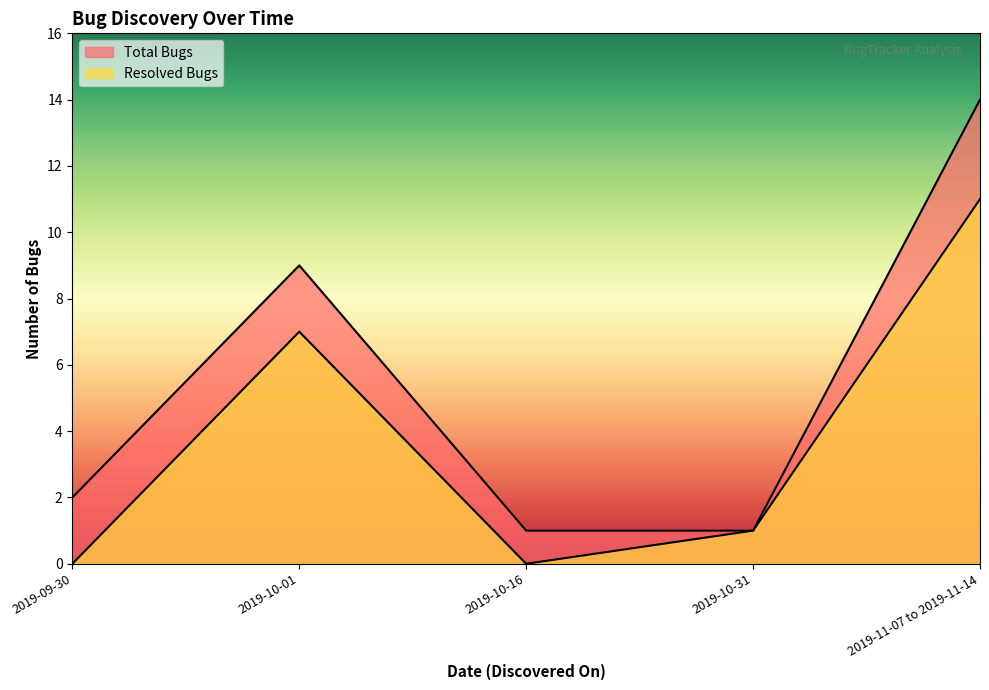

What is the difference between the Resolved Bugs values at 2019-11-07 to 2019-11-14 and 2019-10-01?

4